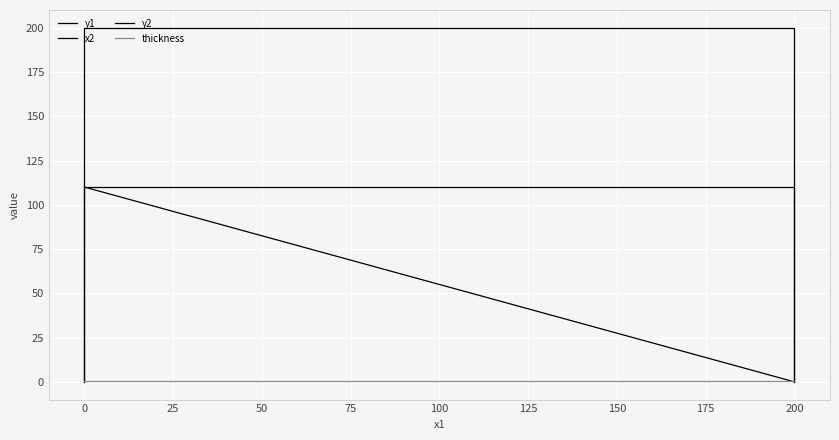

The y2 series shows 194.6 at 0. True or false?

False